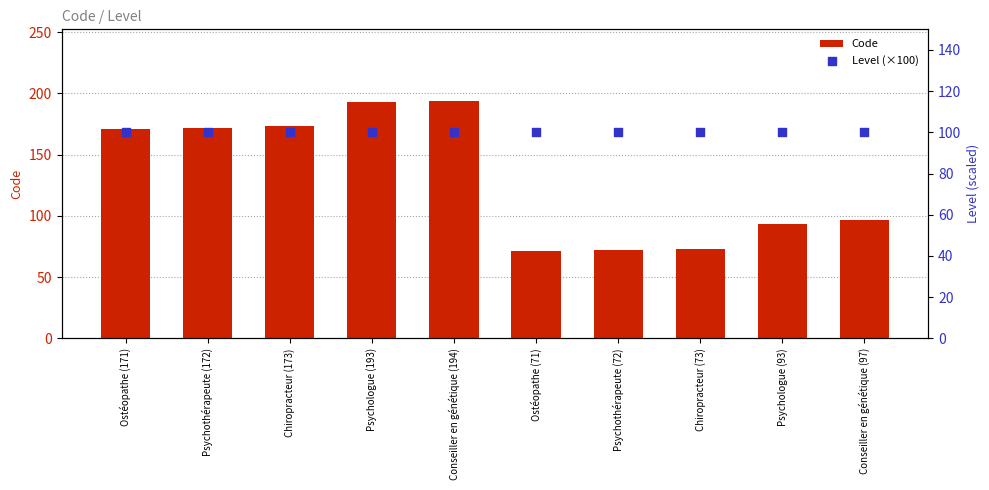

Which series has the widest spread of Y values?

Code